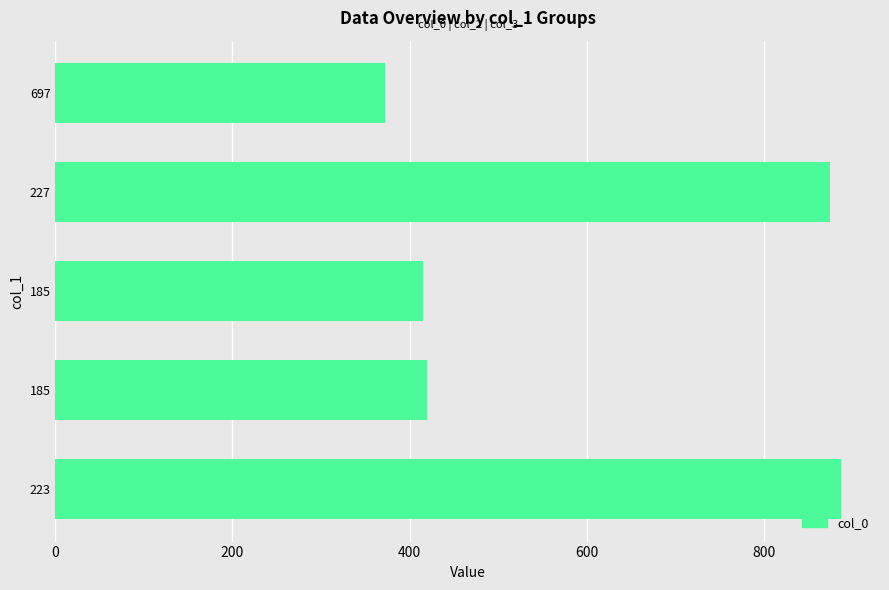

What is the smallest value displayed?

372